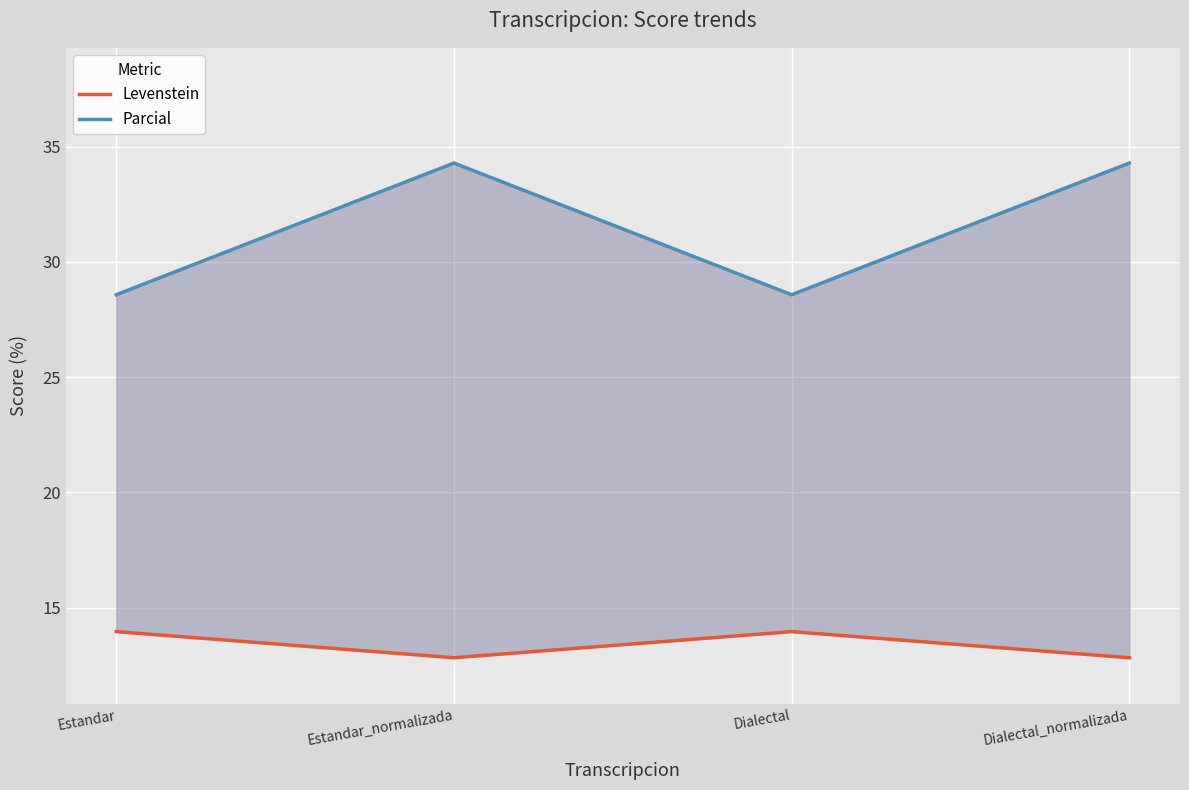

Reading left to right, extract all data points from this chart.

Levenstein: Estandar=14.0	Estandar_normalizada=12.8	Dialectal=14.0	Dialectal_normalizada=12.8
Parcial: Estandar=28.6	Estandar_normalizada=34.3	Dialectal=28.6	Dialectal_normalizada=34.3